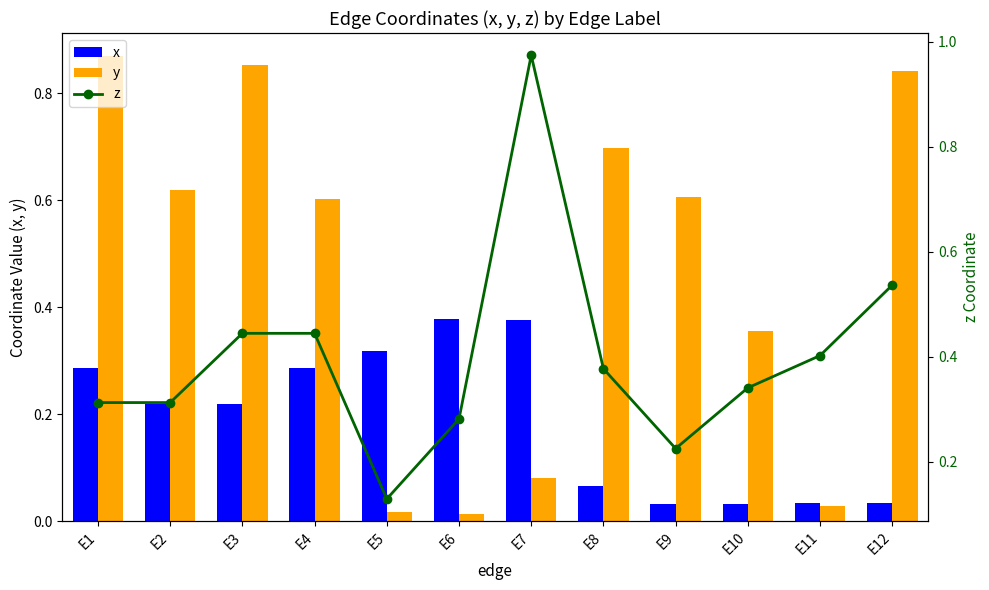

What is the spread (max minus min) of values at E8?

0.6